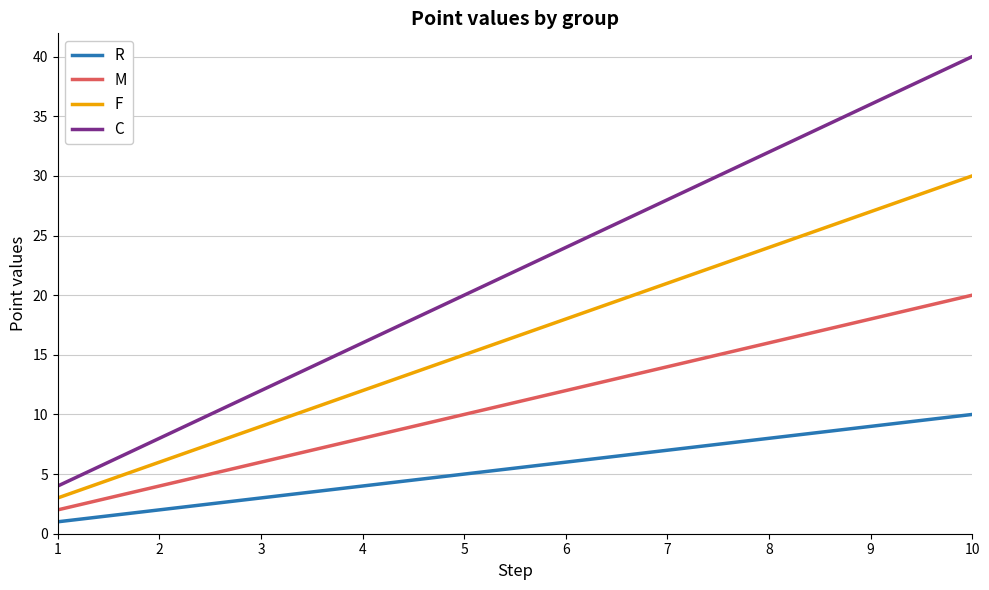

Reading left to right, transcribe all the data shown in this chart.

R: 1=1	2=2	3=3	4=4	5=5	6=6	7=7	8=8	9=9	10=10
M: 1=2	2=4	3=6	4=8	5=10	6=12	7=14	8=16	9=18	10=20
F: 1=3	2=6	3=9	4=12	5=15	6=18	7=21	8=24	9=27	10=30
C: 1=4	2=8	3=12	4=16	5=20	6=24	7=28	8=32	9=36	10=40